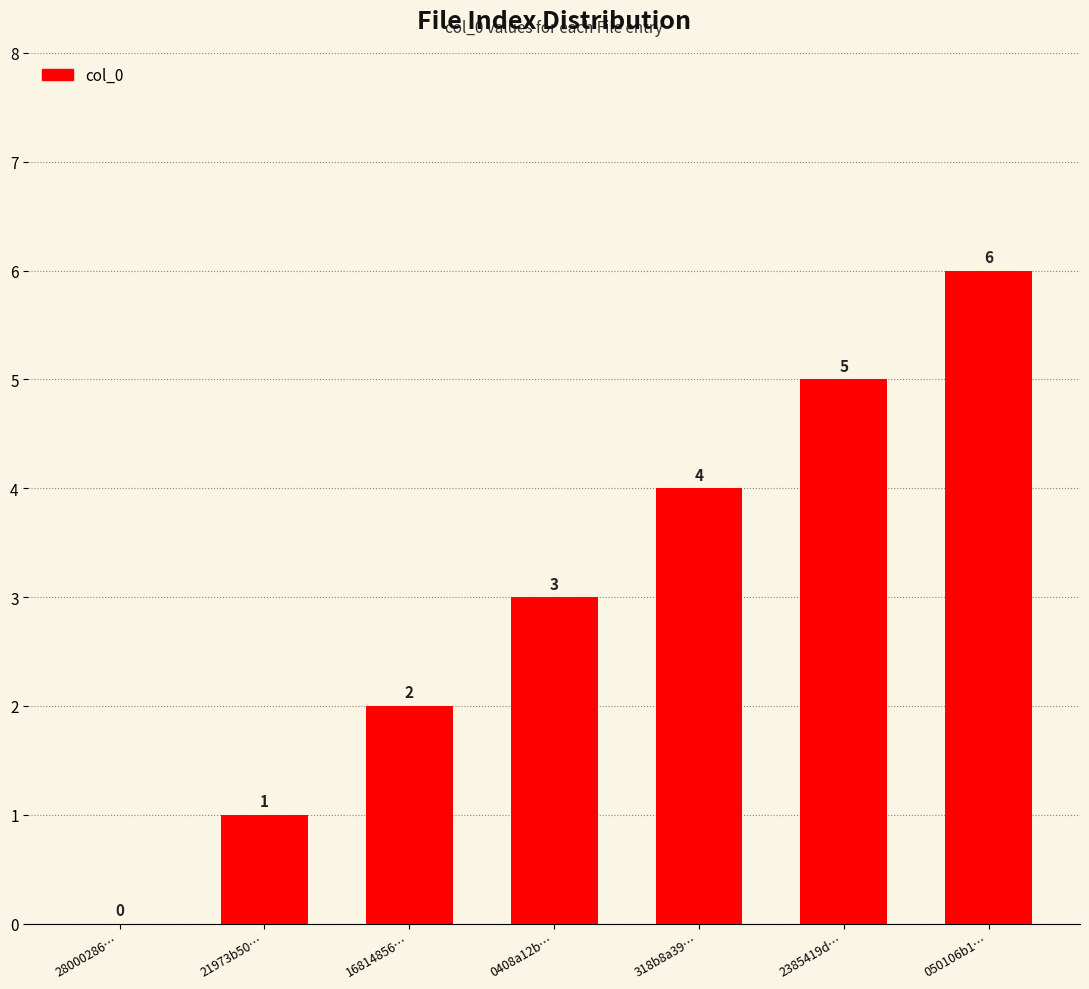

Are the bars horizontal?

No